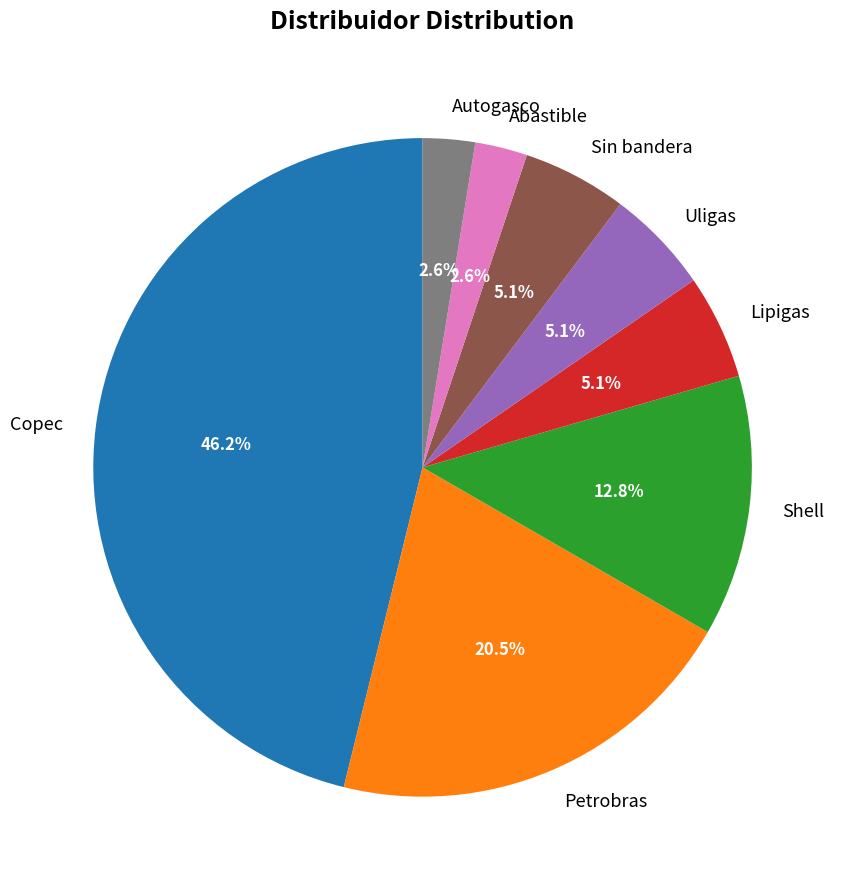

What is the largest slice in the pie chart?

Copec